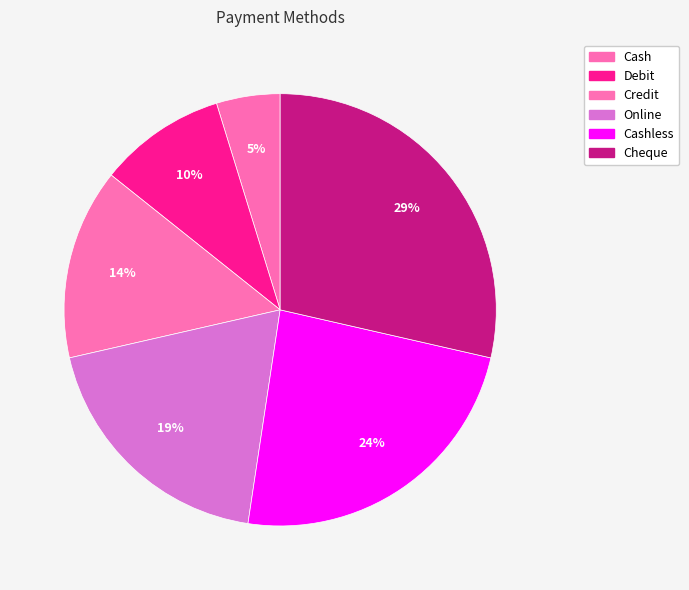

Is Cashless the majority of the pie?

No